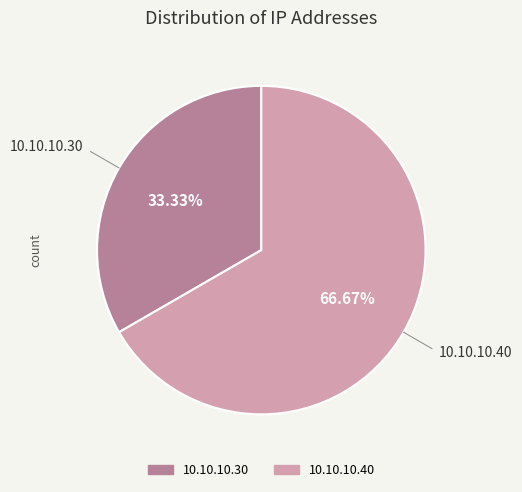

To the nearest percent, what is the average slice percentage?

50%